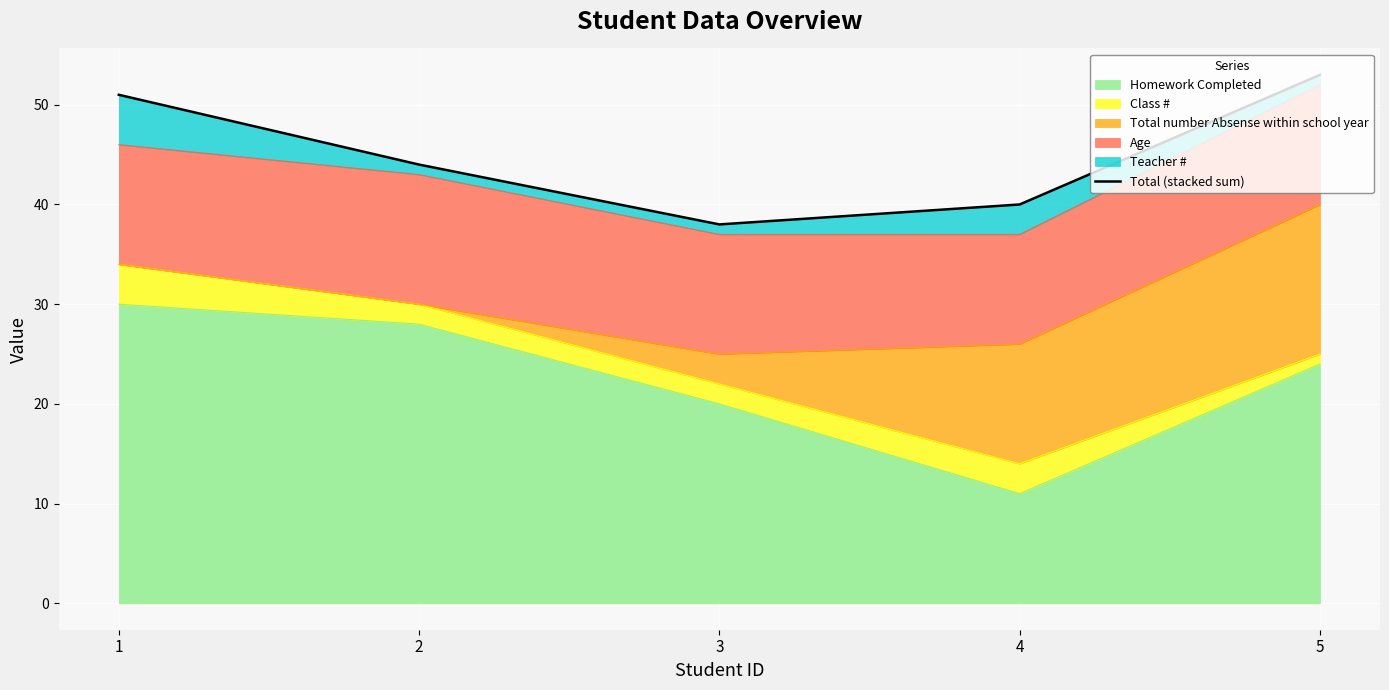

The value at 3 is 38. True or false?

True